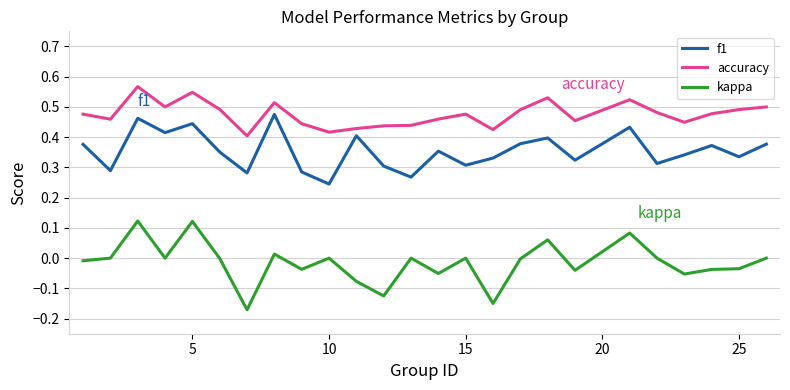

Which series has the largest total across all categories?

accuracy